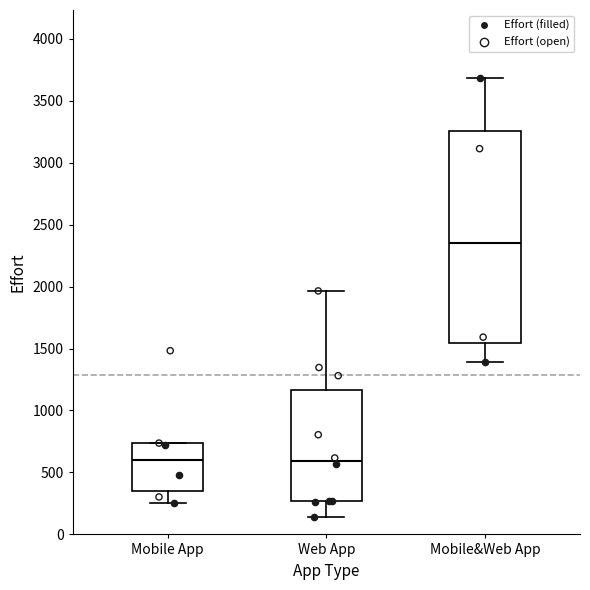

Comparing the boxes themselves (not the whiskers), which one is the tallest?

Mobile&Web App